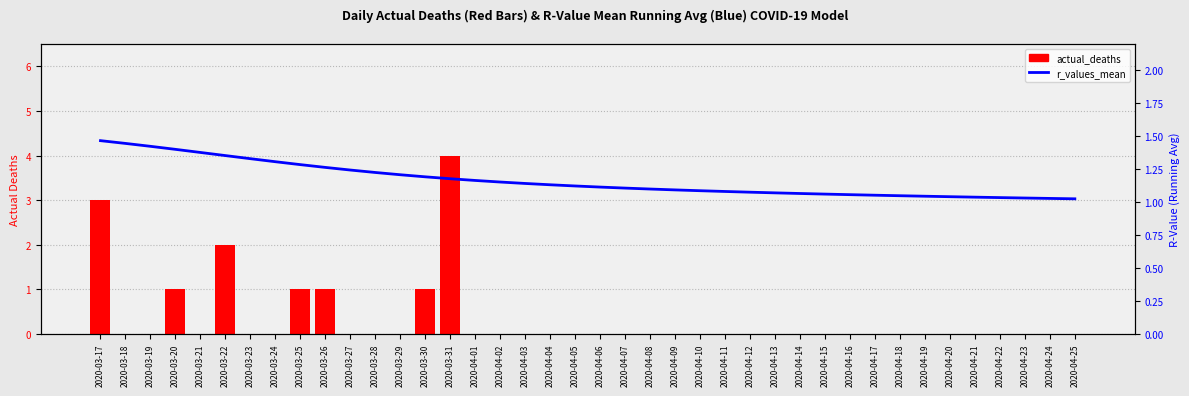

Which series has the largest range (max minus min)?

actual_deaths